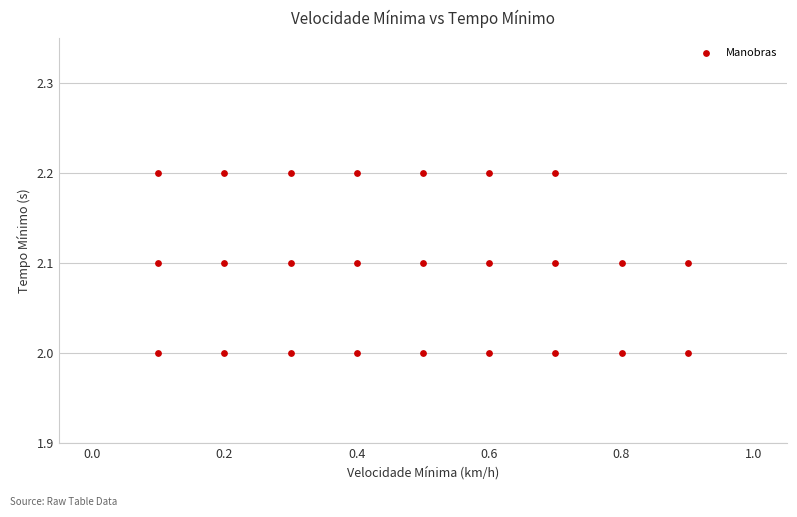

What is the range of X values (max minus min)?

0.8